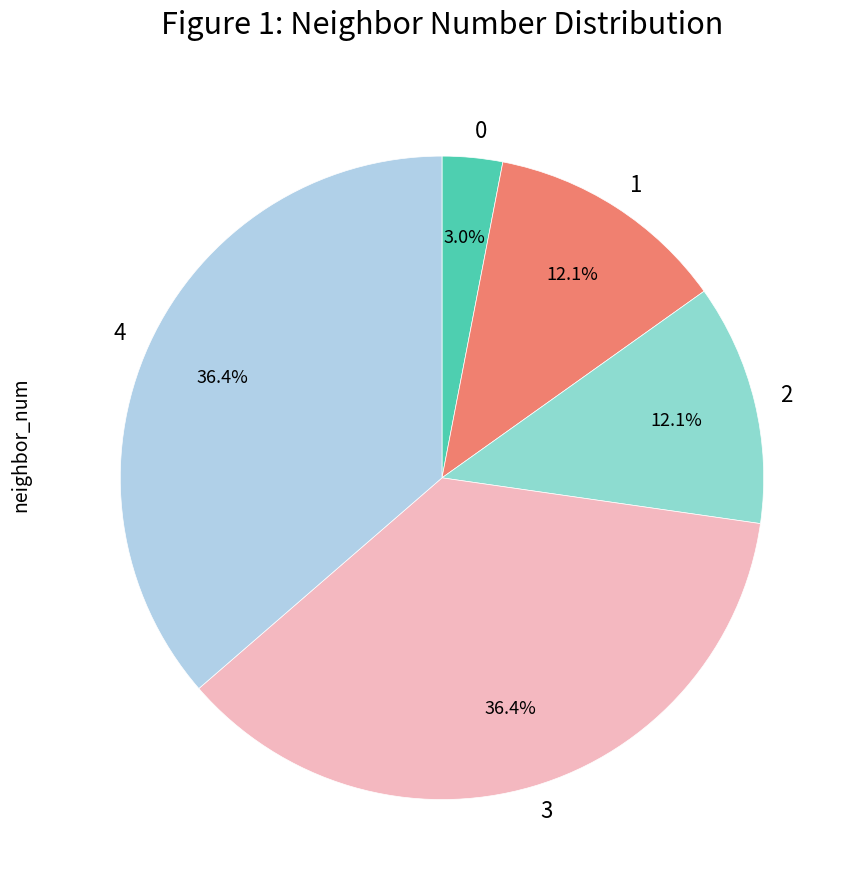

How many slices are in this pie chart?

5